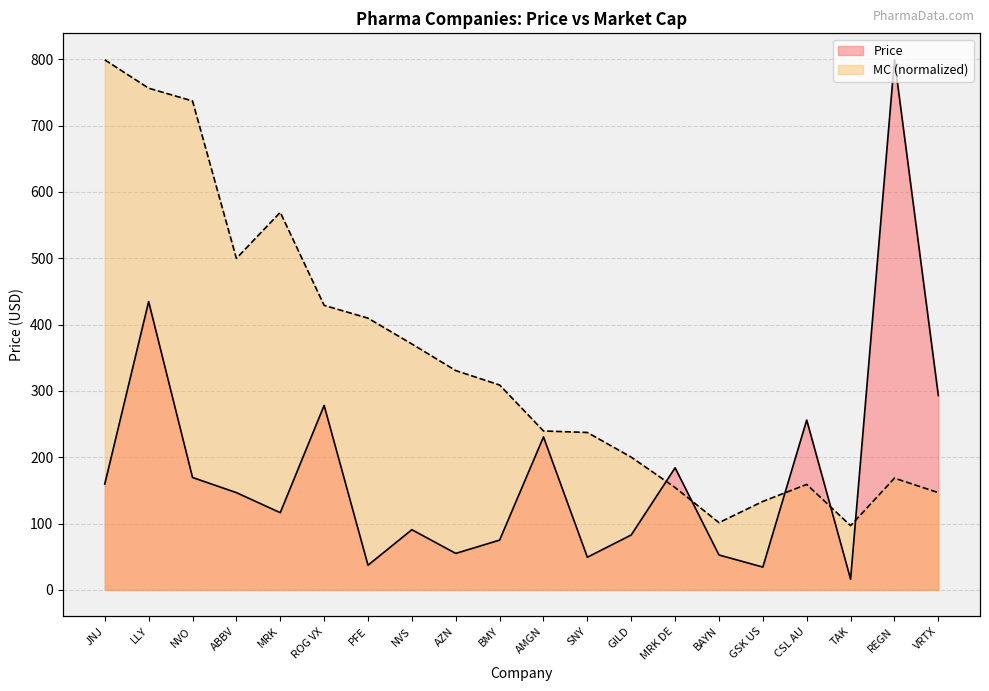

List the series in order of their peak value, lowest first.

Price, MC